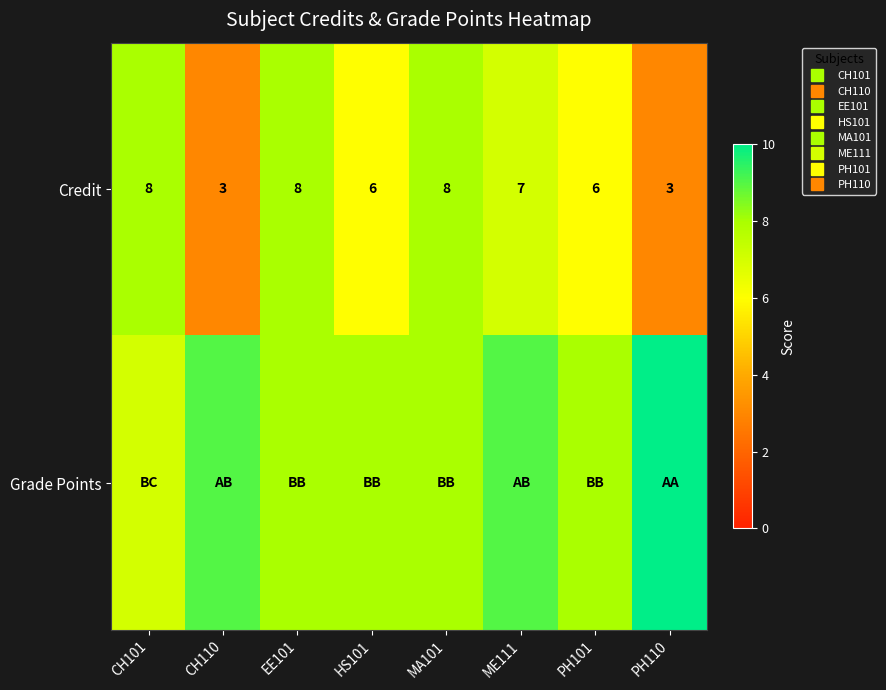

Which series has the largest total across all categories?

Grade Points